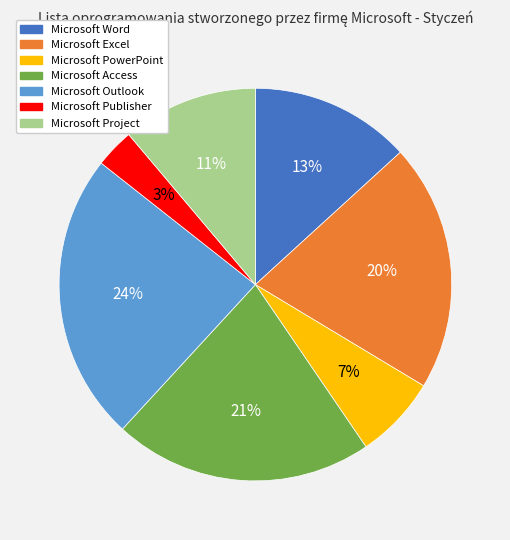

Is there a majority slice in this chart?

No